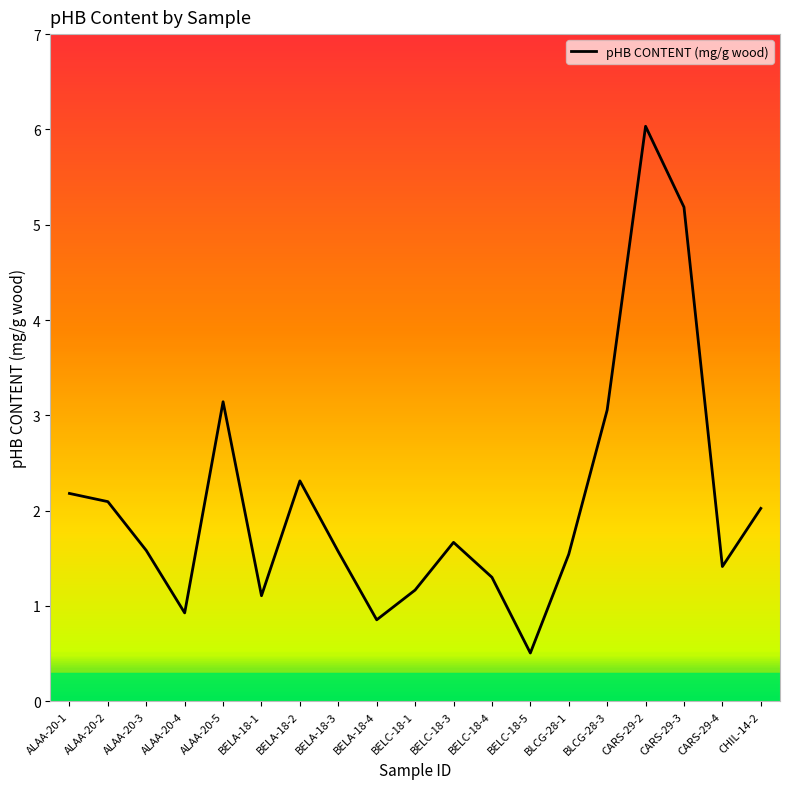

Read the value at BELA-18-4.

0.9